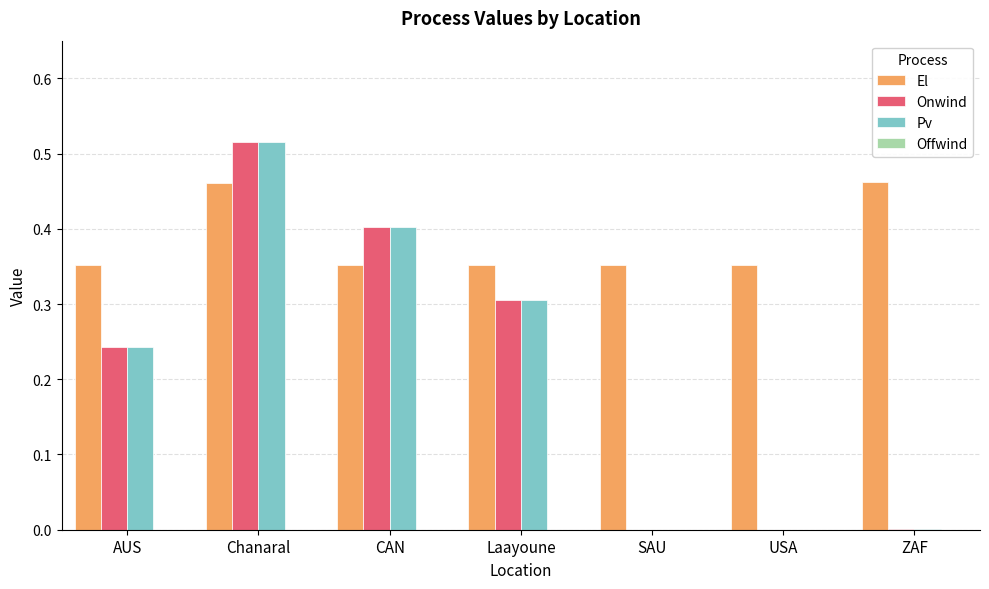

What is the sum of all El values?

2.7